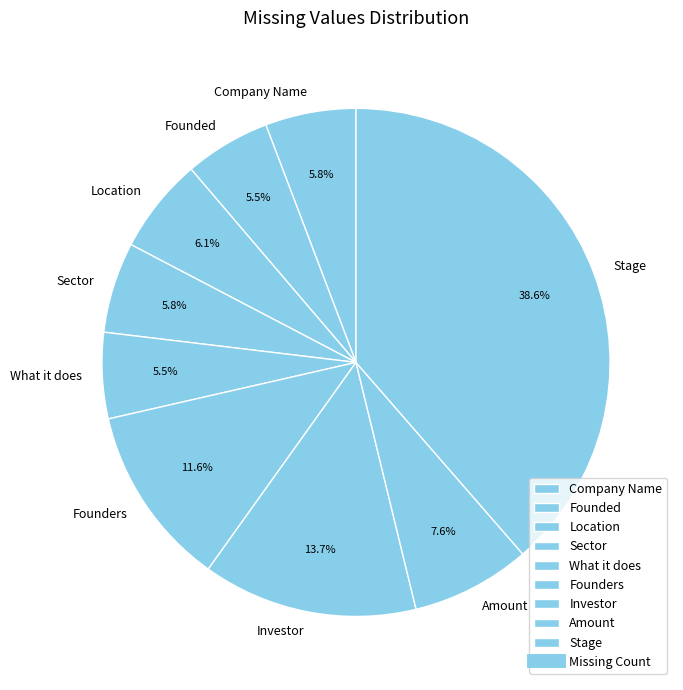

Is Founded the majority of the pie?

No